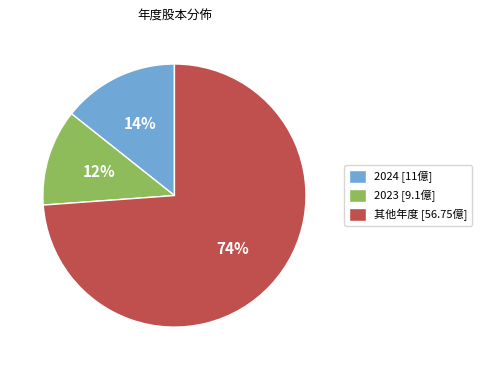

How many segments does this pie chart have?

3